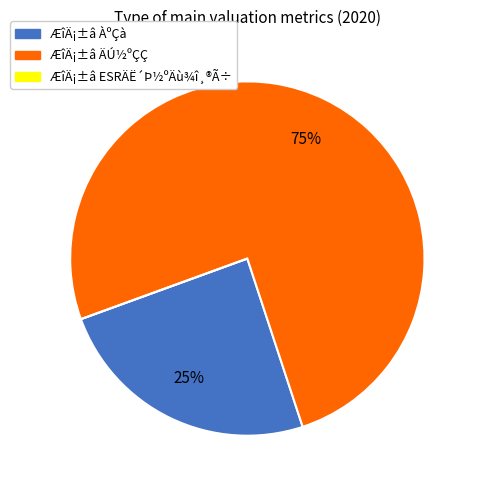

To the nearest percent, what is the difference between the largest and smallest slice percentages?

75%